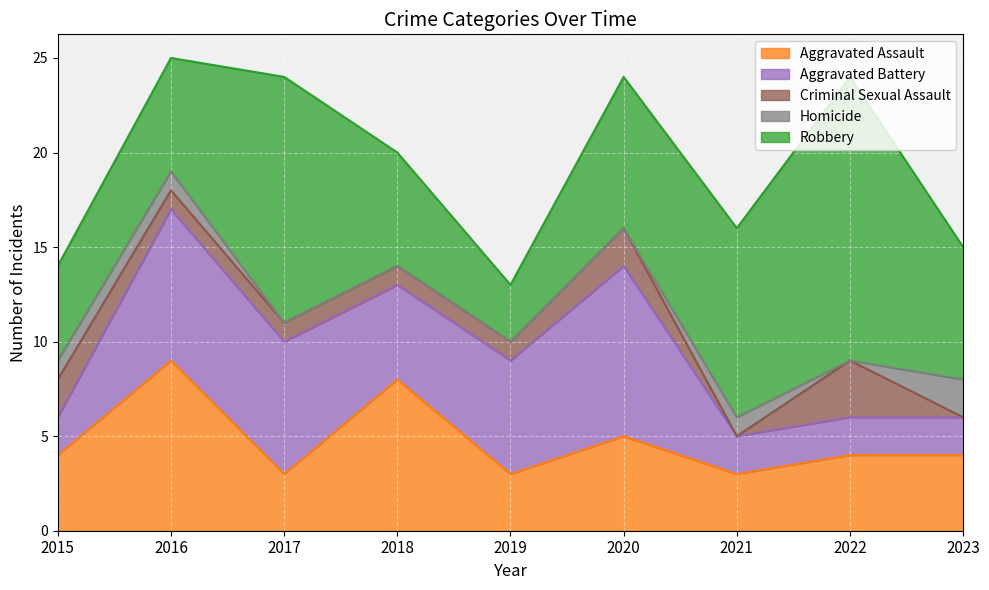

Does the chart display data point markers on the line(s)?

No